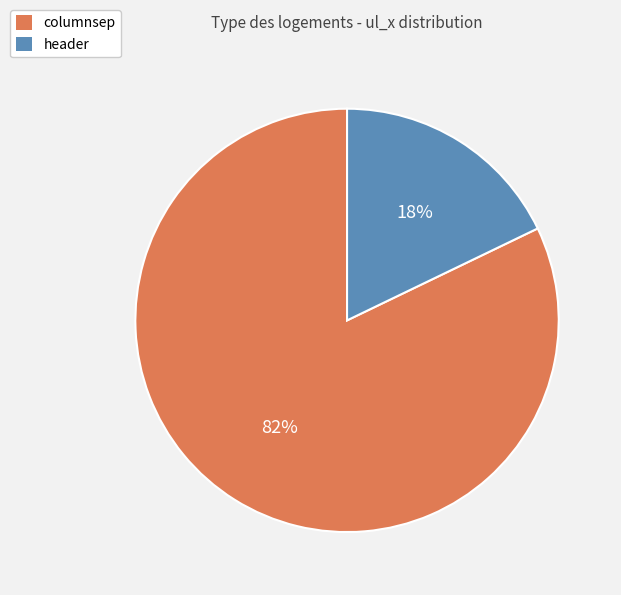

To the nearest percent, what is the difference between the largest and smallest slice percentages?

64%